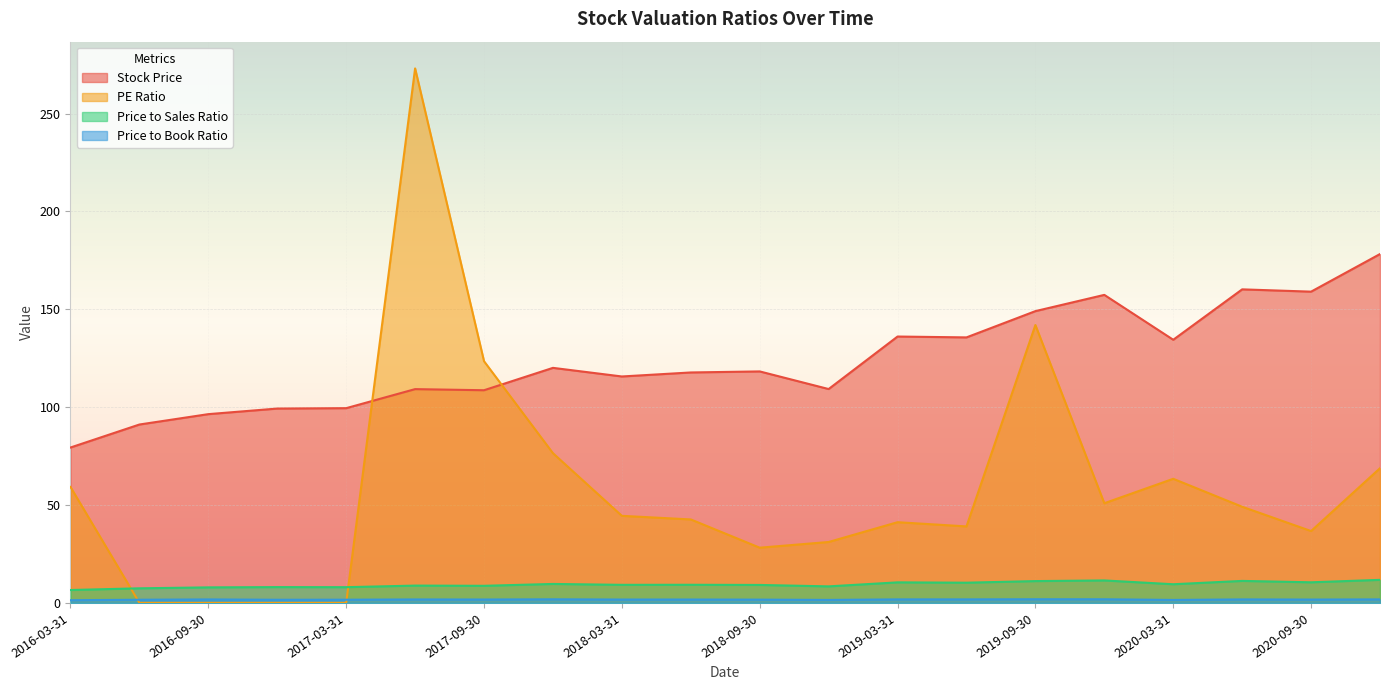

What is the sum of all PE Ratio values?

1170.0